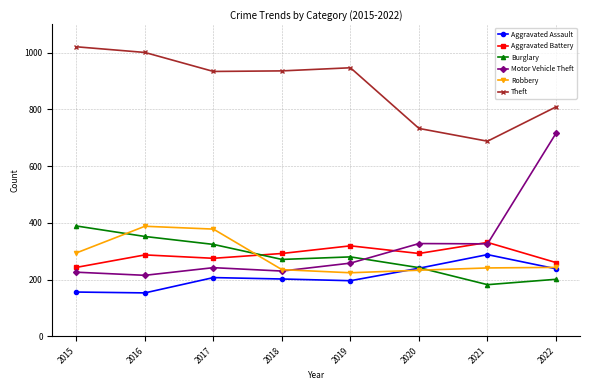

Is it true that Motor Vehicle Theft equals 1119 at 2022?

False